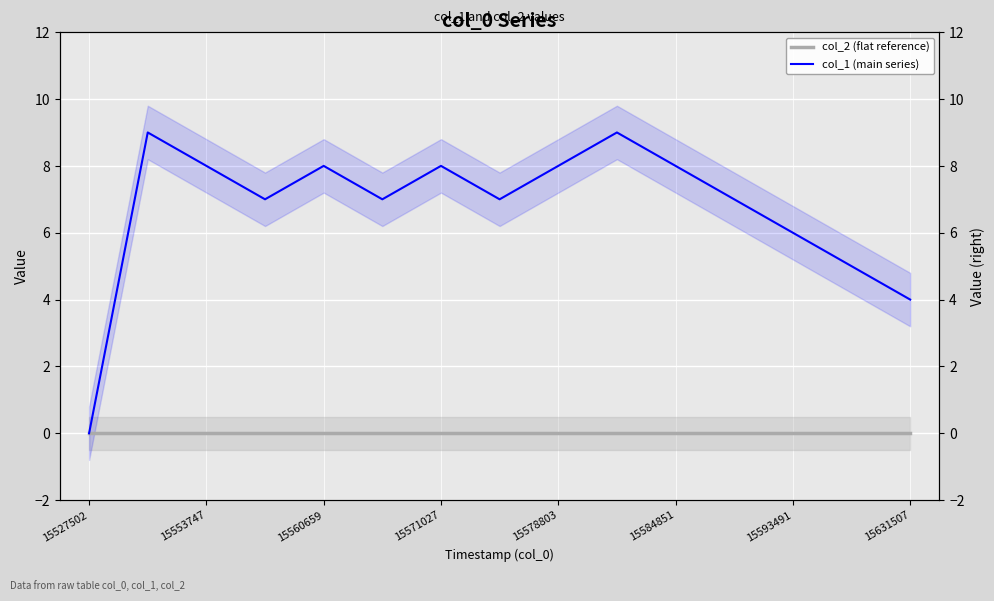

Is it true that col_1 (main series) equals 4 at 15560659?

False